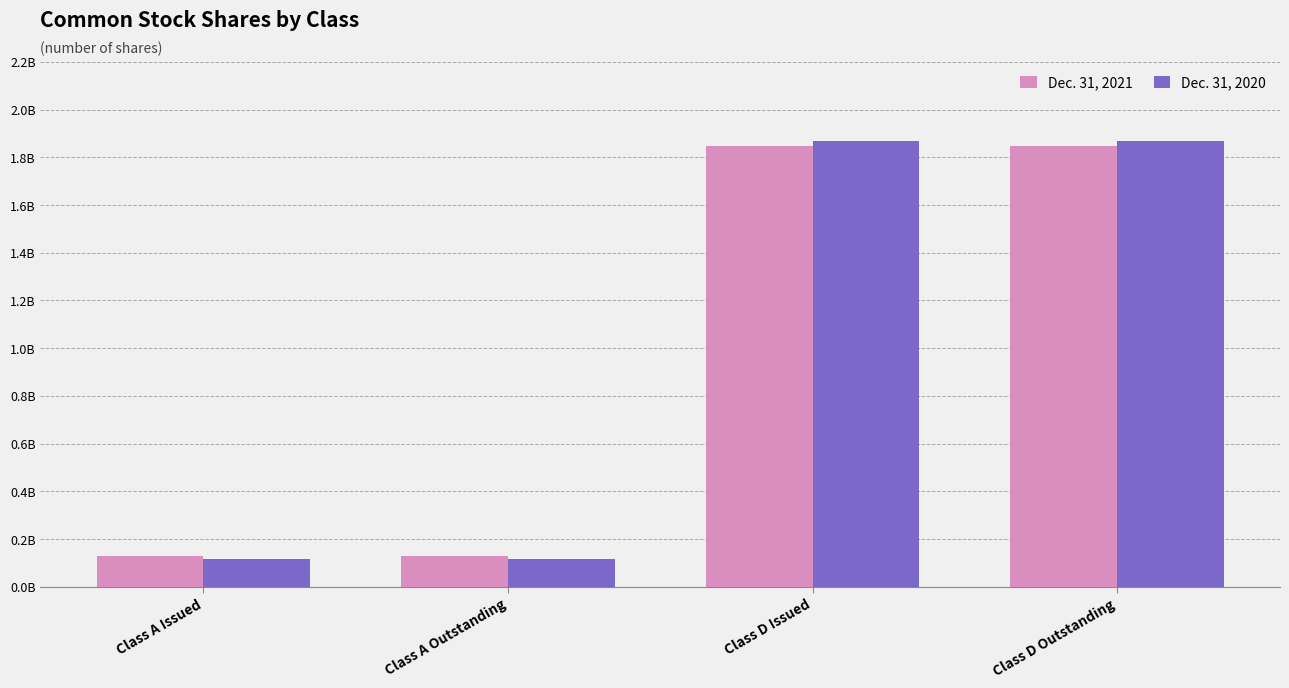

Between Class D Issued and Class D Outstanding, which series saw the biggest shift?

Dec. 31, 2021